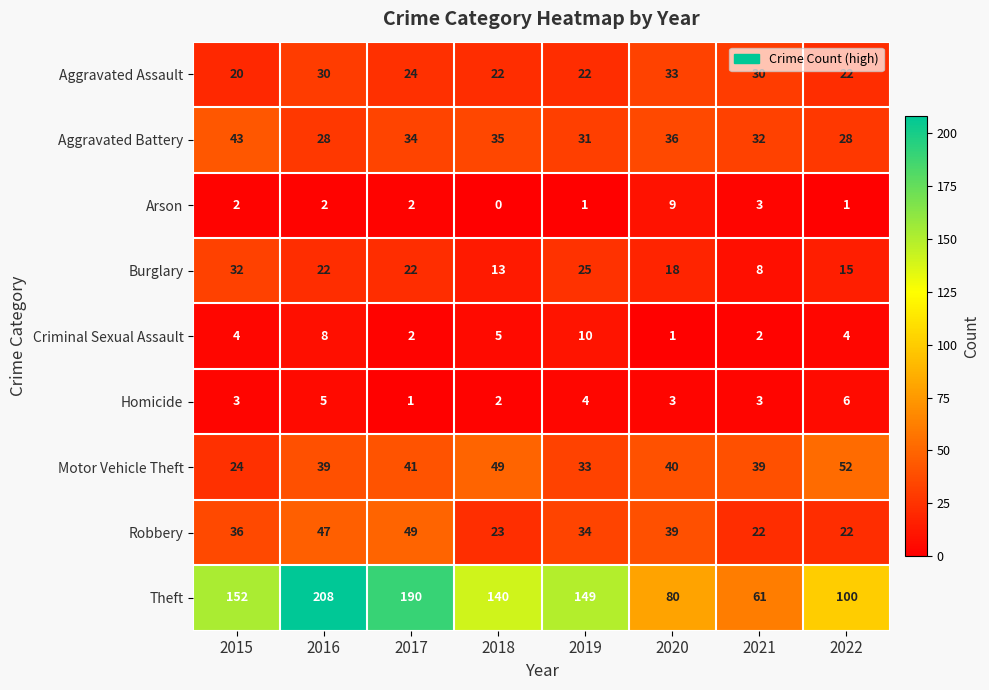

The value of Motor Vehicle Theft at 2018 is 72. True or false?

False